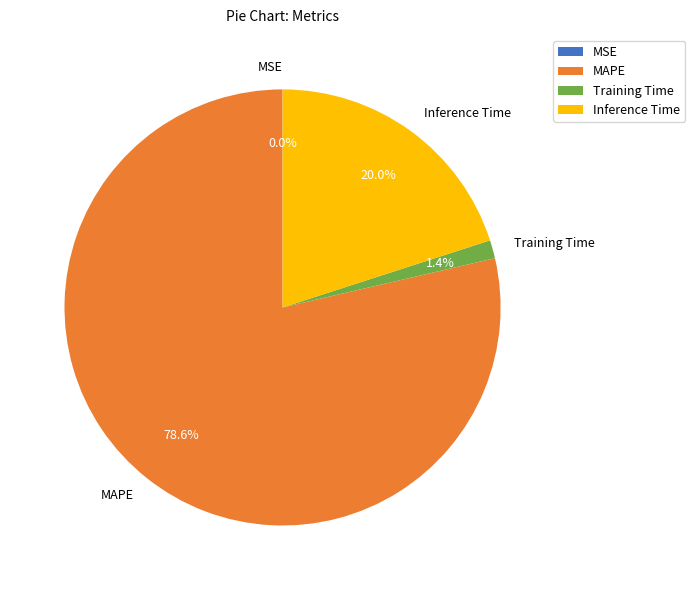

Is the sum of MAPE and Inference Time greater than half?

Yes